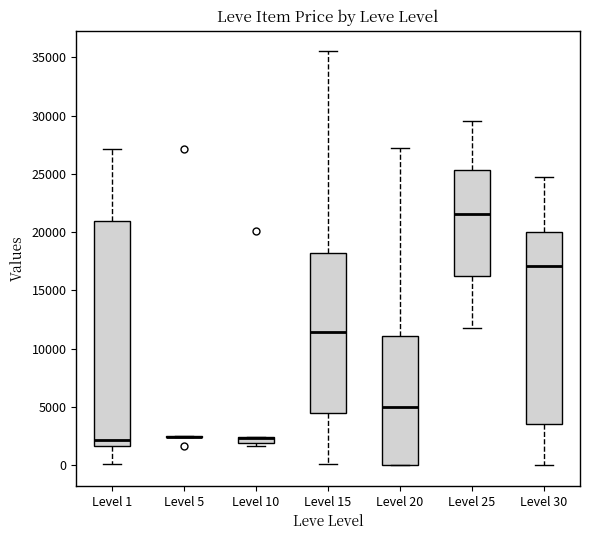

Where does the lower whisker of the box for Level 1 end on the y-axis? The values are not printed on the chart, so give them approximately, as read against the axis.

0